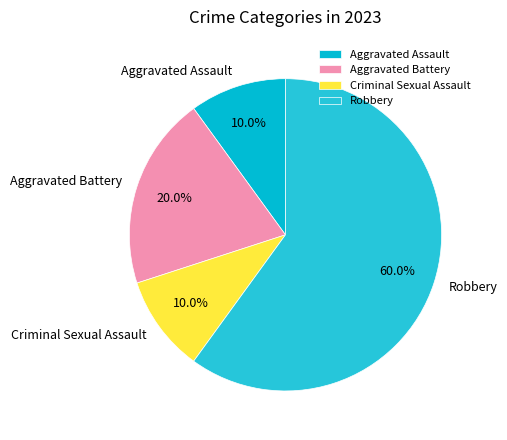

Approximately how many times larger is the value at Aggravated Assault compared to Aggravated Battery?

0.5